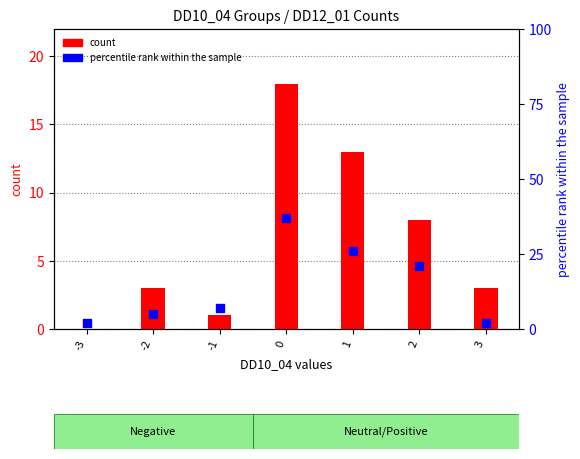

Which series has the largest Y range (max minus min)?

percentile rank within the sample